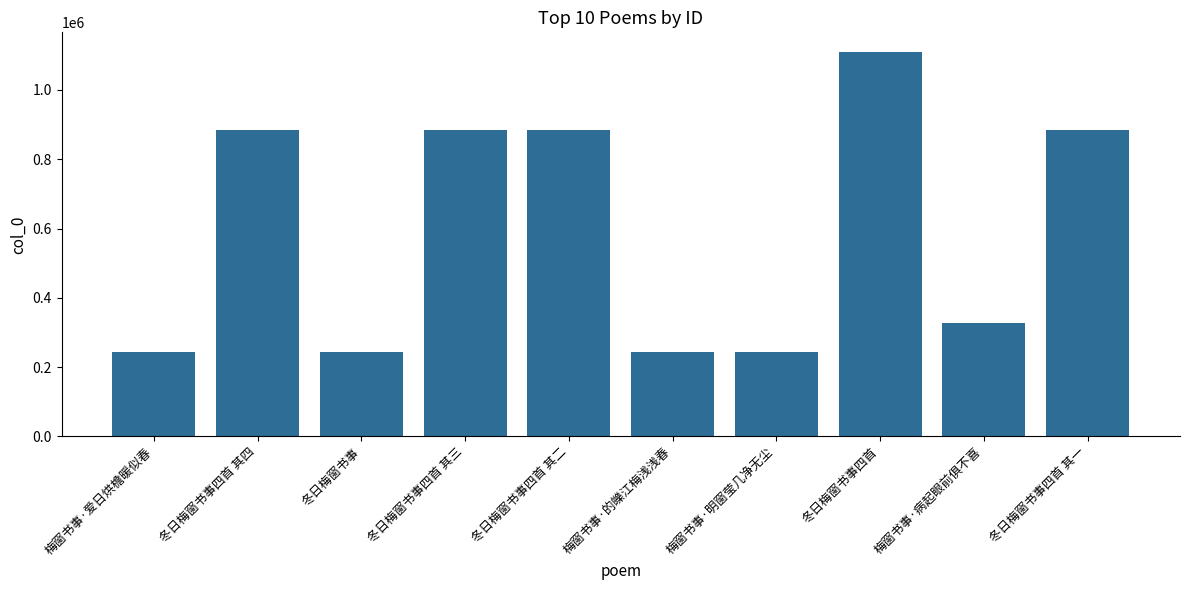

Which has a higher value, 梅窗书事·明窗莹几净无尘 or 冬日梅窗书事四首 其三?

冬日梅窗书事四首 其三